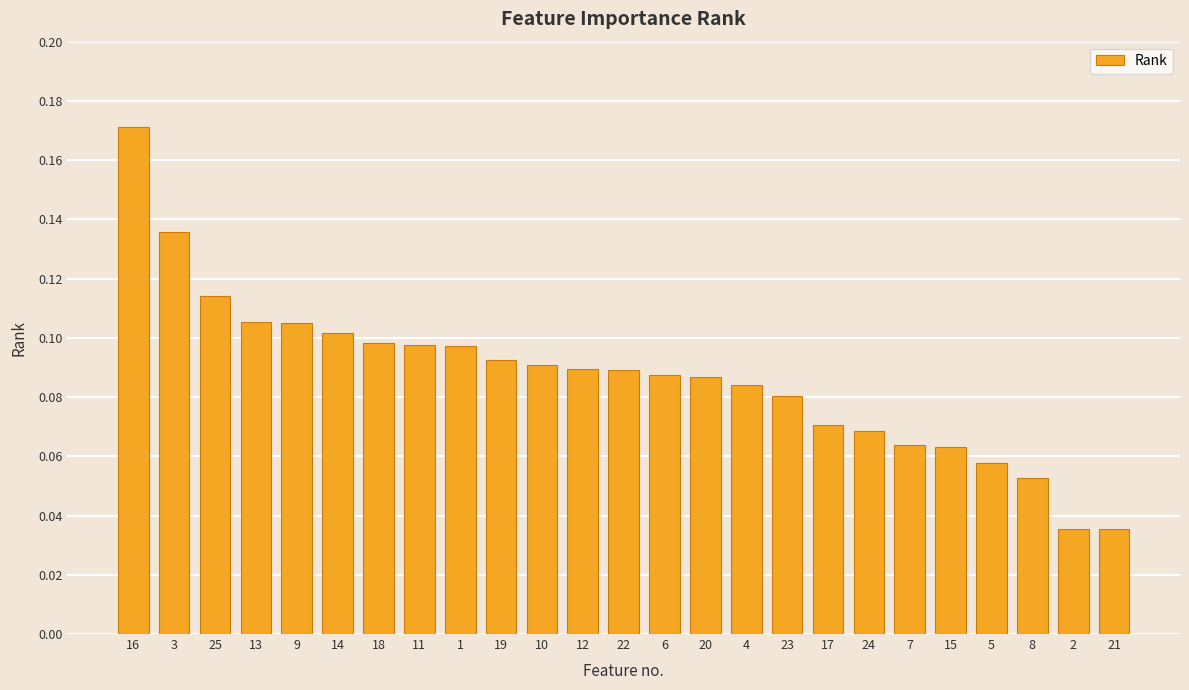

Which has a higher value, 18 or 13?

13